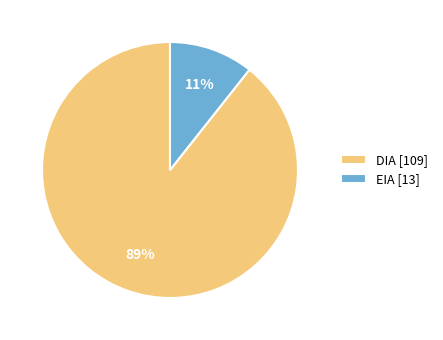

Which category has the smallest portion of the pie?

EIA